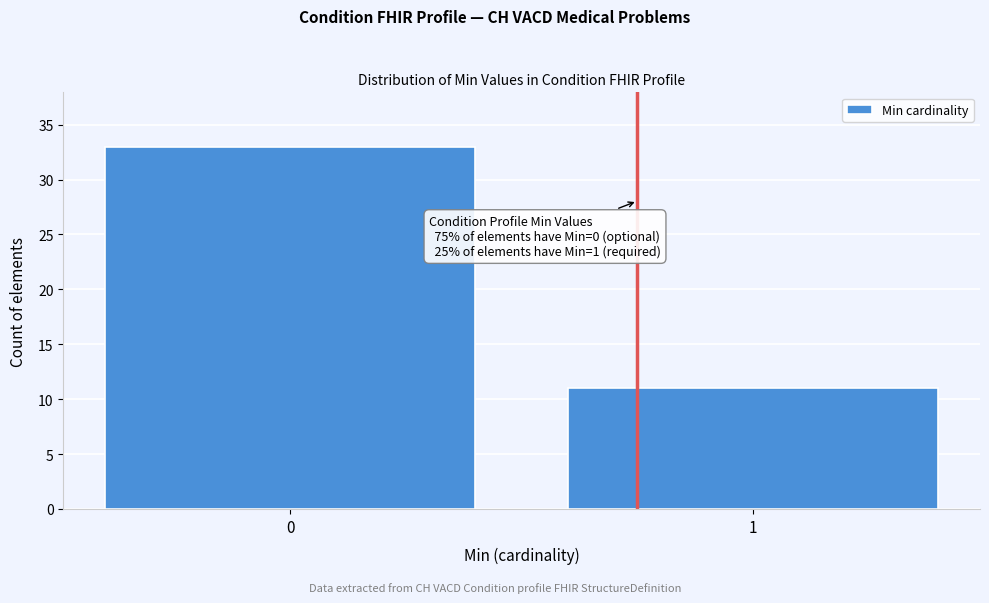

Reading left to right, transcribe all the data shown in this chart.

0=33	1=11